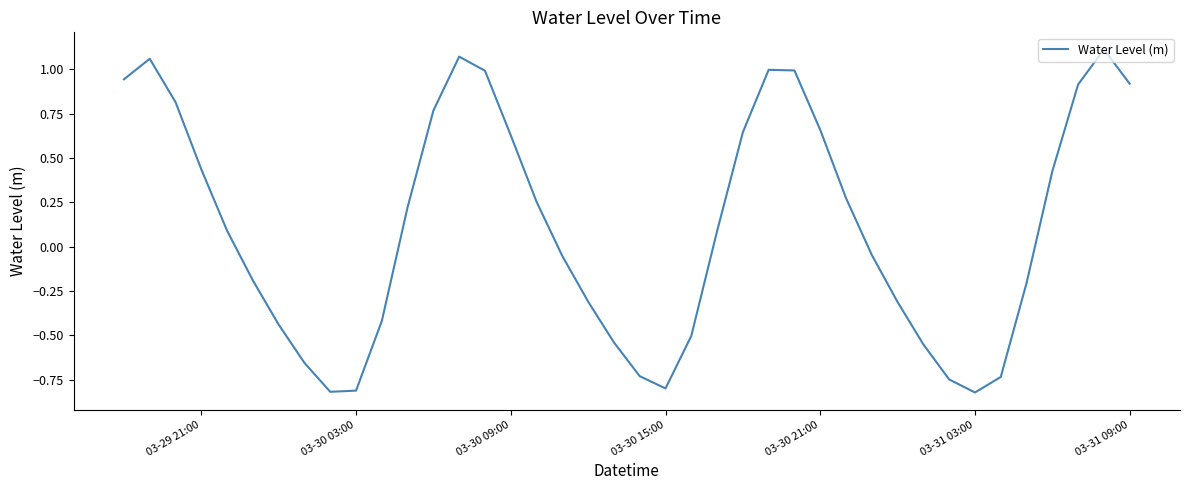

How many values are below zero?

19